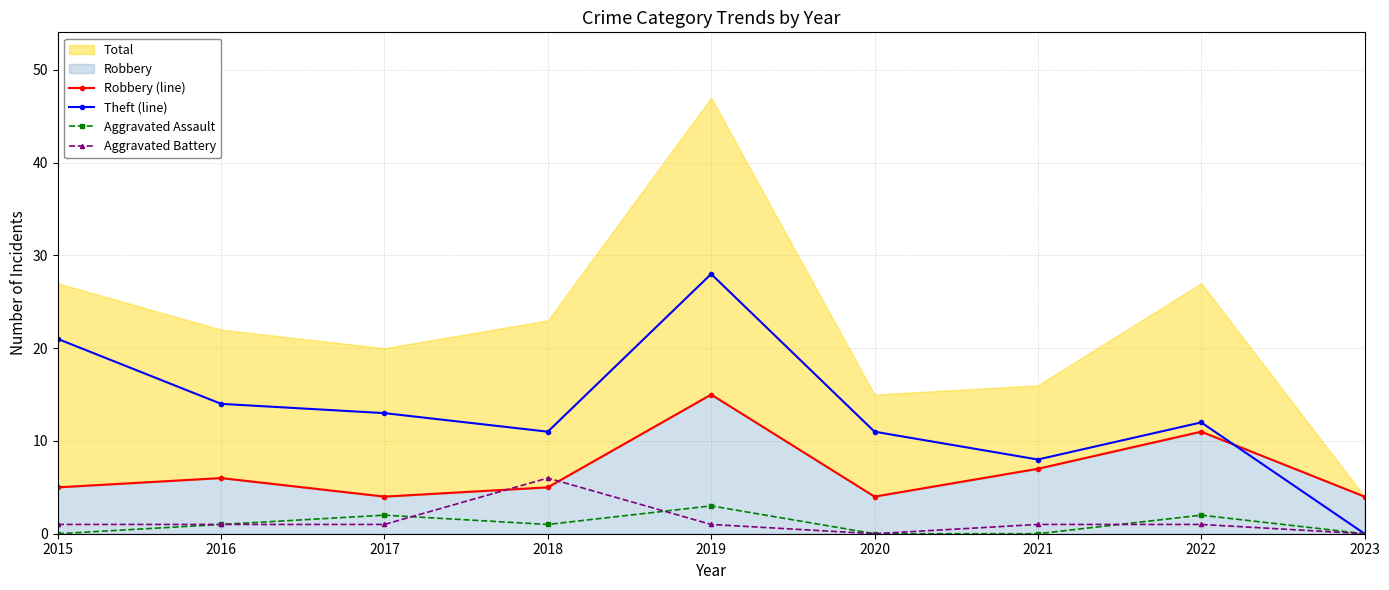

At how many categories does at least one series exceed 0?

9